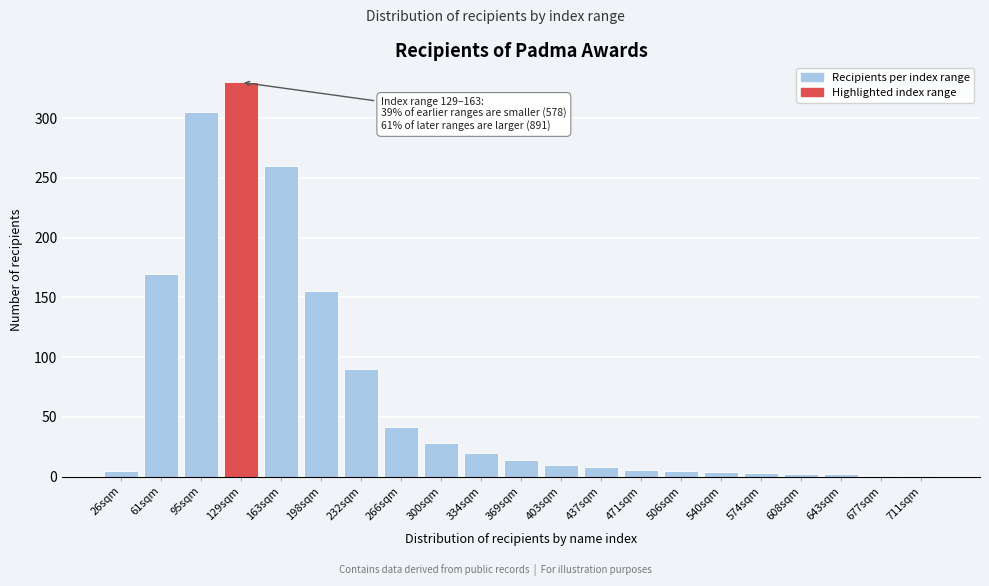

The chart shows a value of 1 at 677sqm. True or false?

True